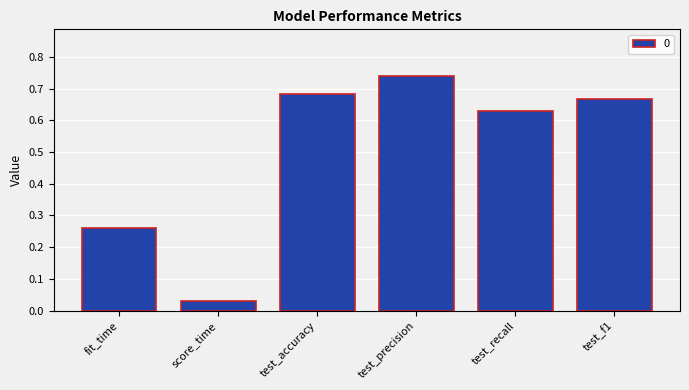

What is the difference between the values at score_time and fit_time?

0.2